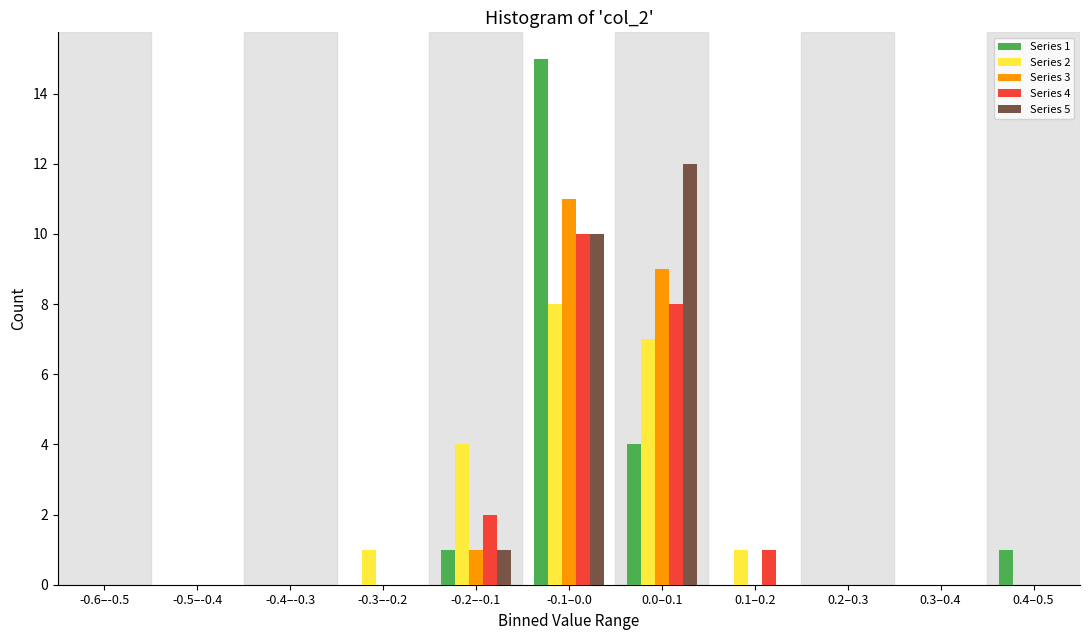

Is the value of Series 4 at -0.2–-0.1 greater than the value of Series 1 at -0.4–-0.3?

Yes